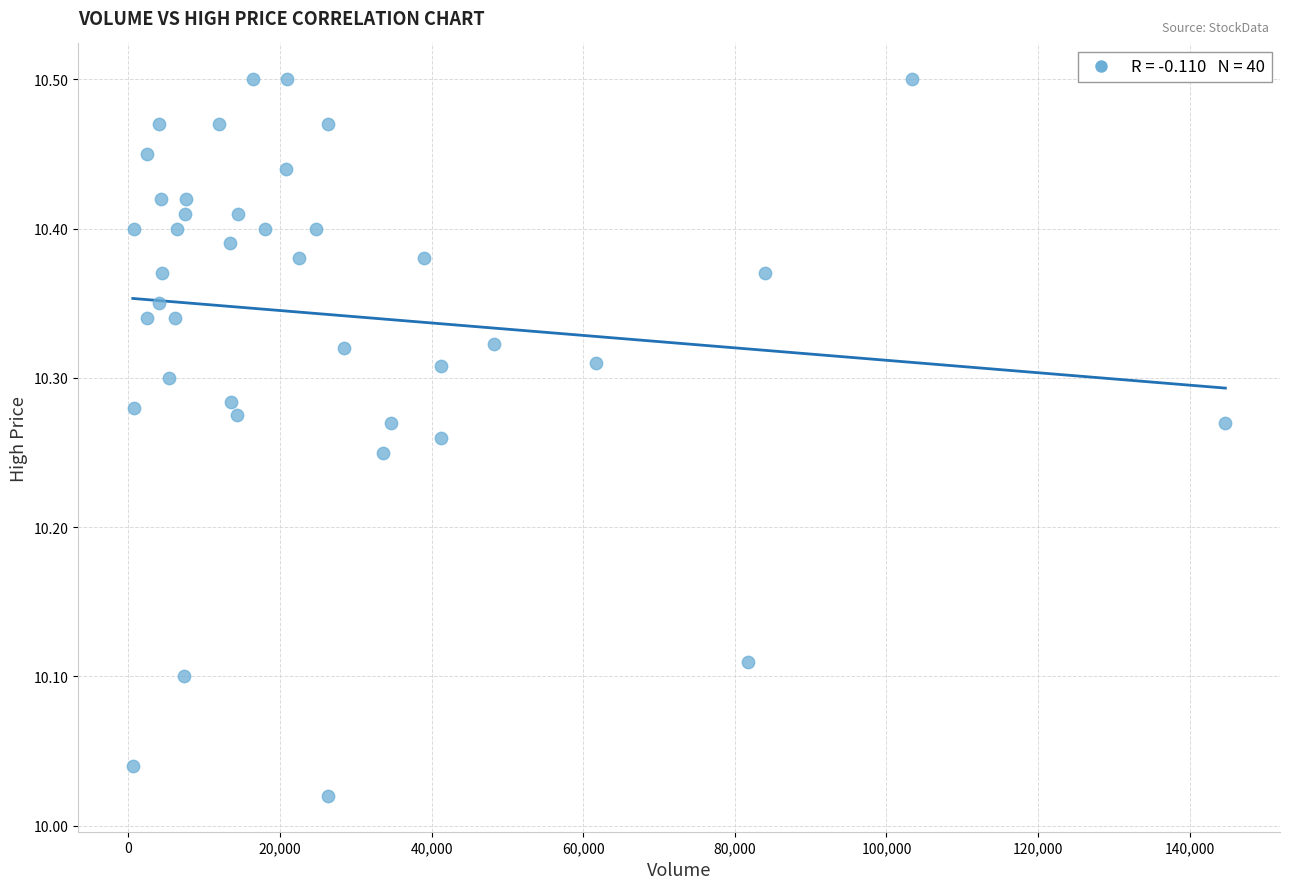

What is the range of Y values (max minus min)?

0.5